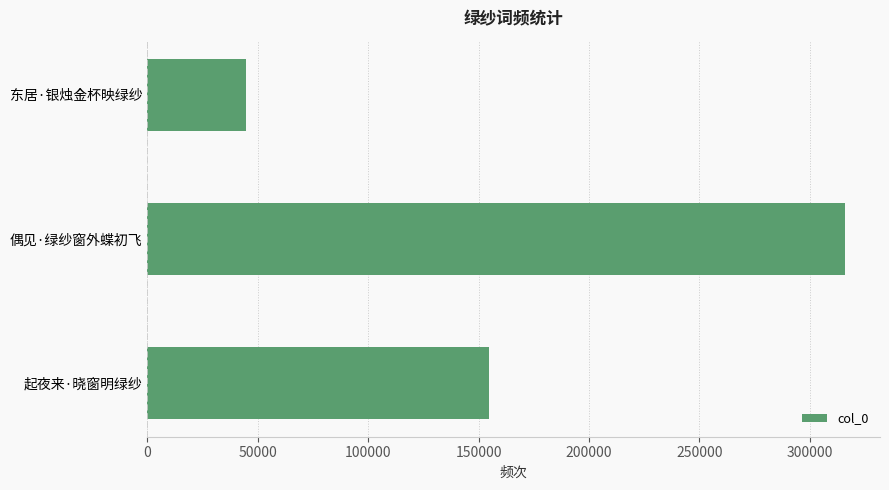

Does the chart contain any negative values?

No